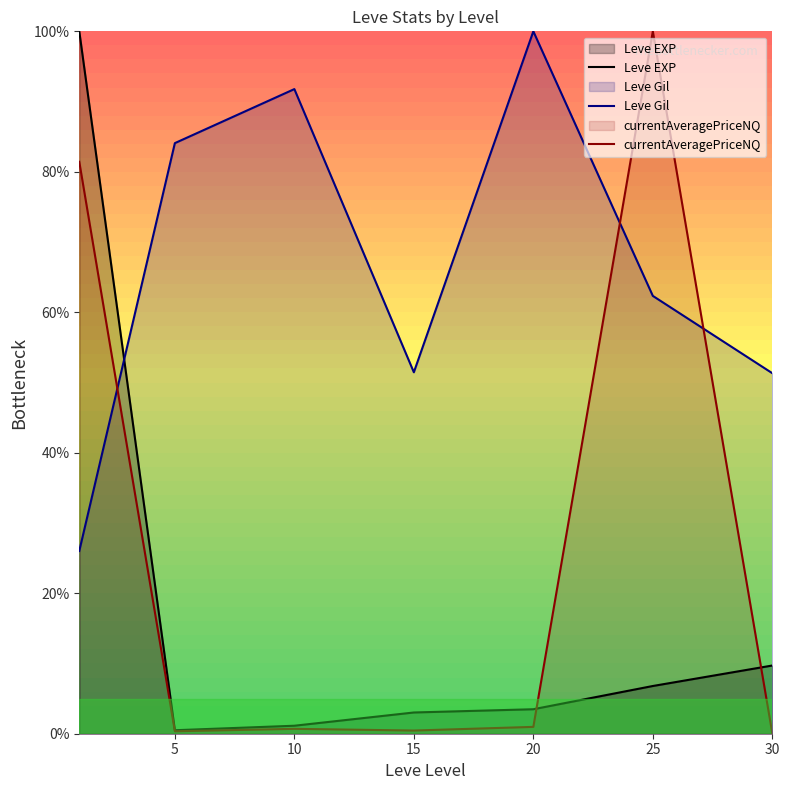

How many times do currentAveragePriceNQ and Leve Gil cross each other?

3